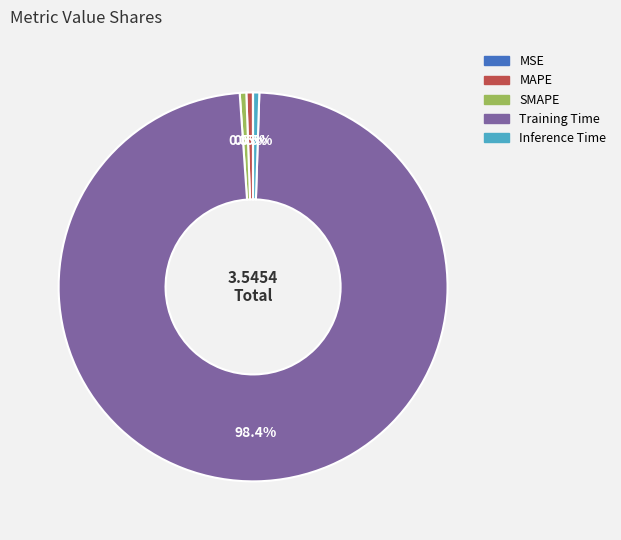

Which category accounts for the majority?

Training Time